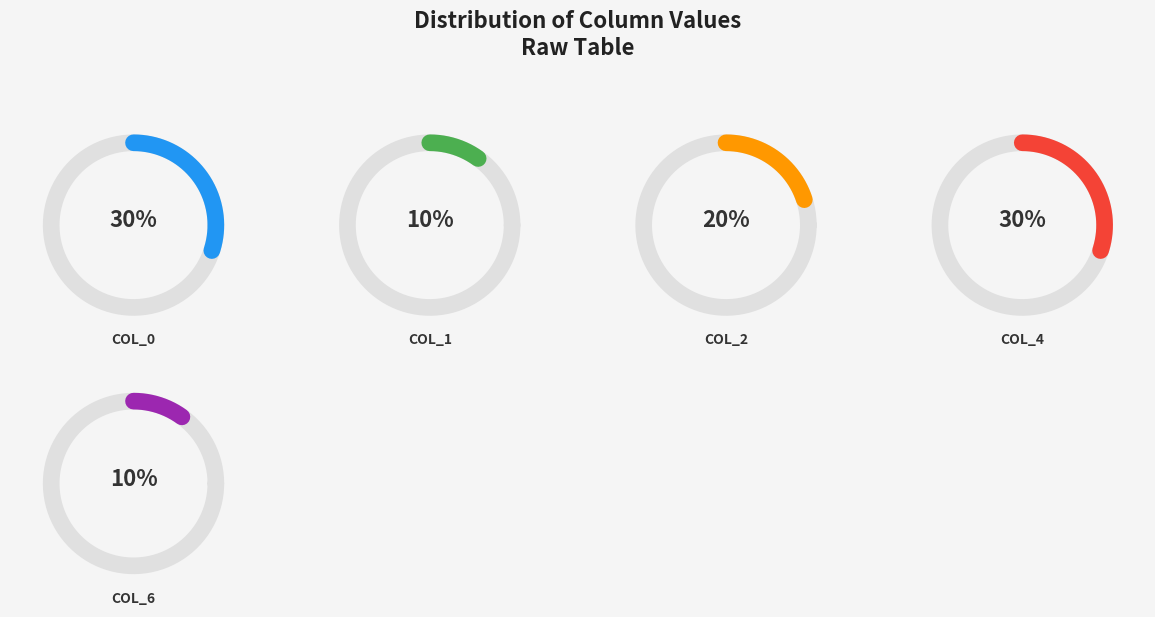

Is there a majority slice in this chart?

No